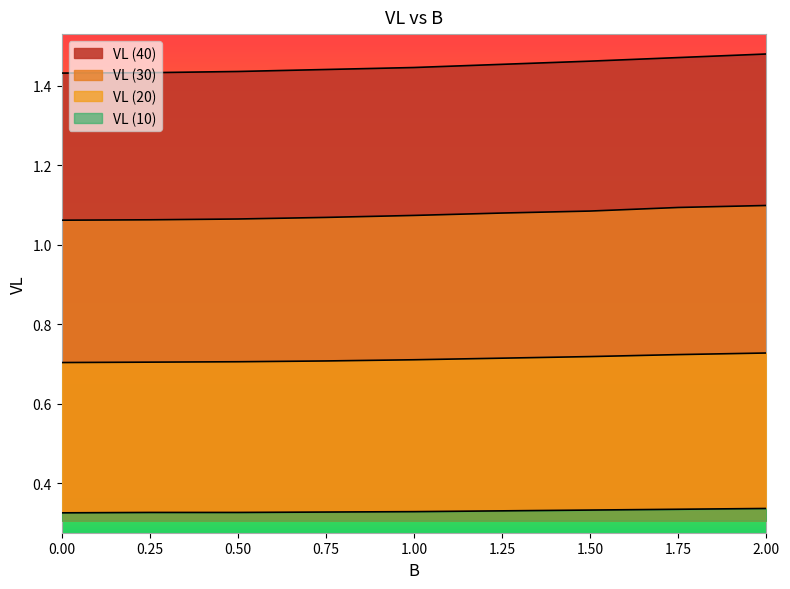

Reading left to right, transcribe all the data shown in this chart.

VL (10): 0.00=0.3	0.25=0.3	0.50=0.3	0.75=0.3	1.00=0.3	1.25=0.3	1.50=0.3	1.75=0.3	2.00=0.3
VL (20): 0.00=0.7	0.25=0.7	0.50=0.7	0.75=0.7	1.00=0.7	1.25=0.7	1.50=0.7	1.75=0.7	2.00=0.7
VL (30): 0.00=1.1	0.25=1.1	0.50=1.1	0.75=1.1	1.00=1.1	1.25=1.1	1.50=1.1	1.75=1.1	2.00=1.1
VL (40): 0.00=1.4	0.25=1.4	0.50=1.4	0.75=1.4	1.00=1.4	1.25=1.5	1.50=1.5	1.75=1.5	2.00=1.5